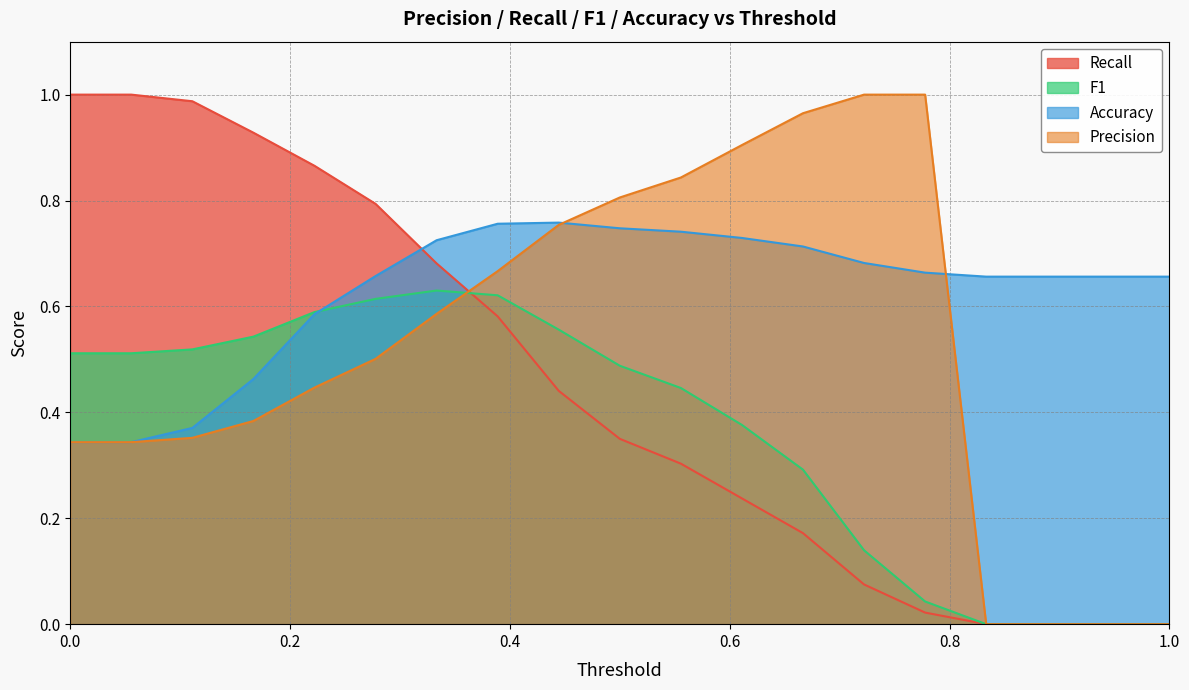

Rank the series by their average value, from lowest to highest.

F1, Recall, Precision, Accuracy